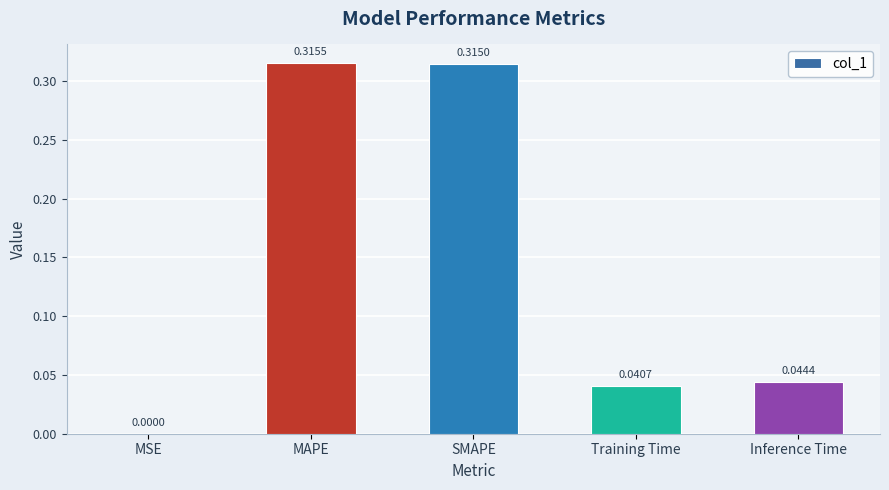

Which label corresponds to the largest value in the chart?

MAPE